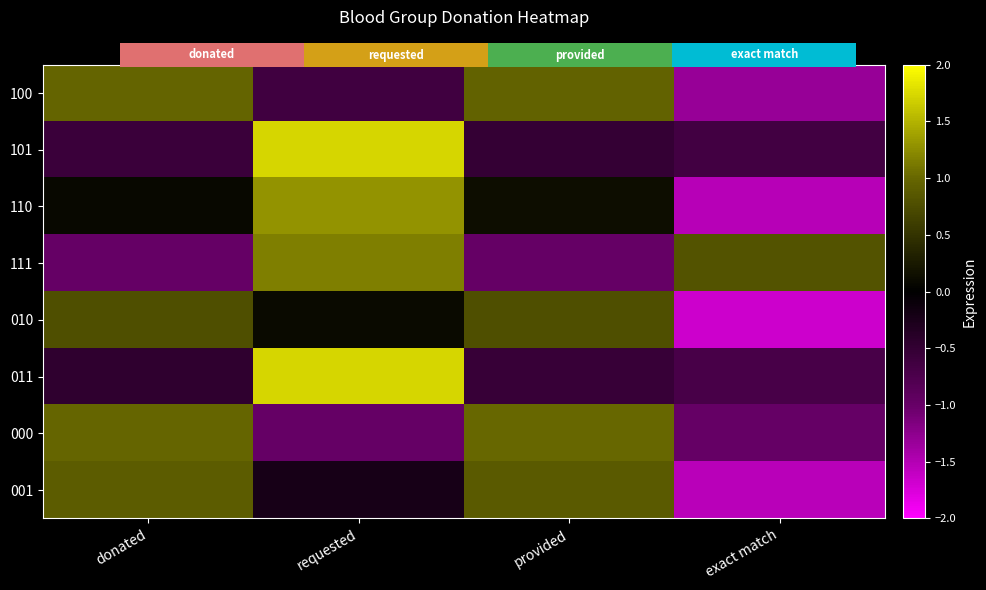

List the series in order of their peak value, lowest first.

010, 001, 100, 000, 111, 110, 011, 101